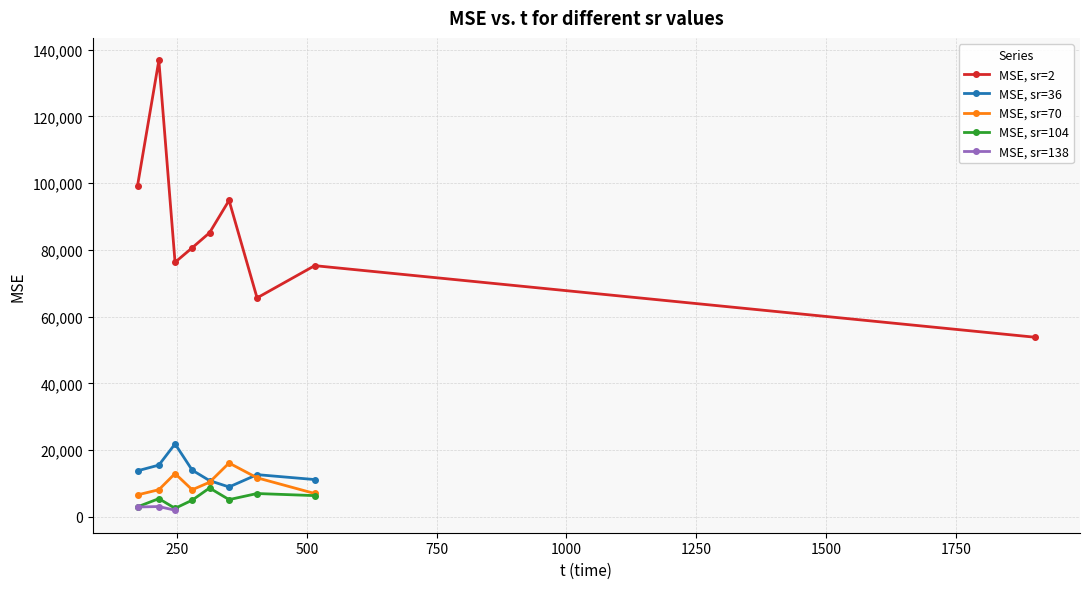

What is the highest value of the MSE, sr=36 series?

21854.0